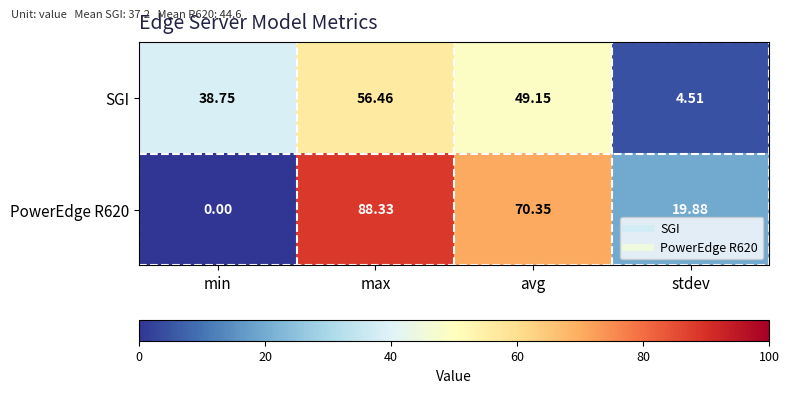

What is the total value across all series at stdev?

24.4